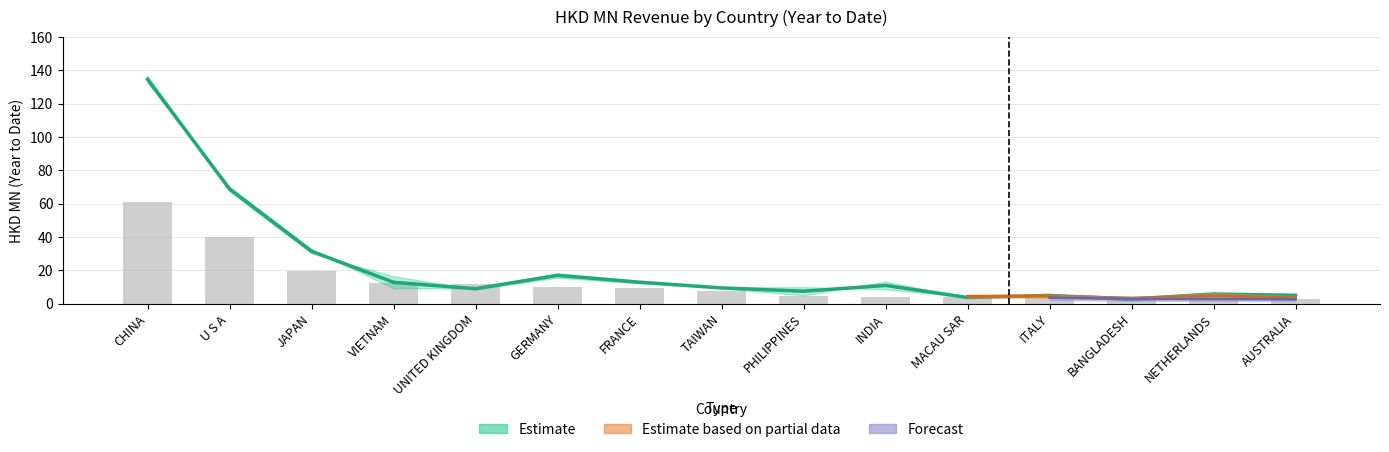

Where is Estimate nearest to the value 68?

U S A